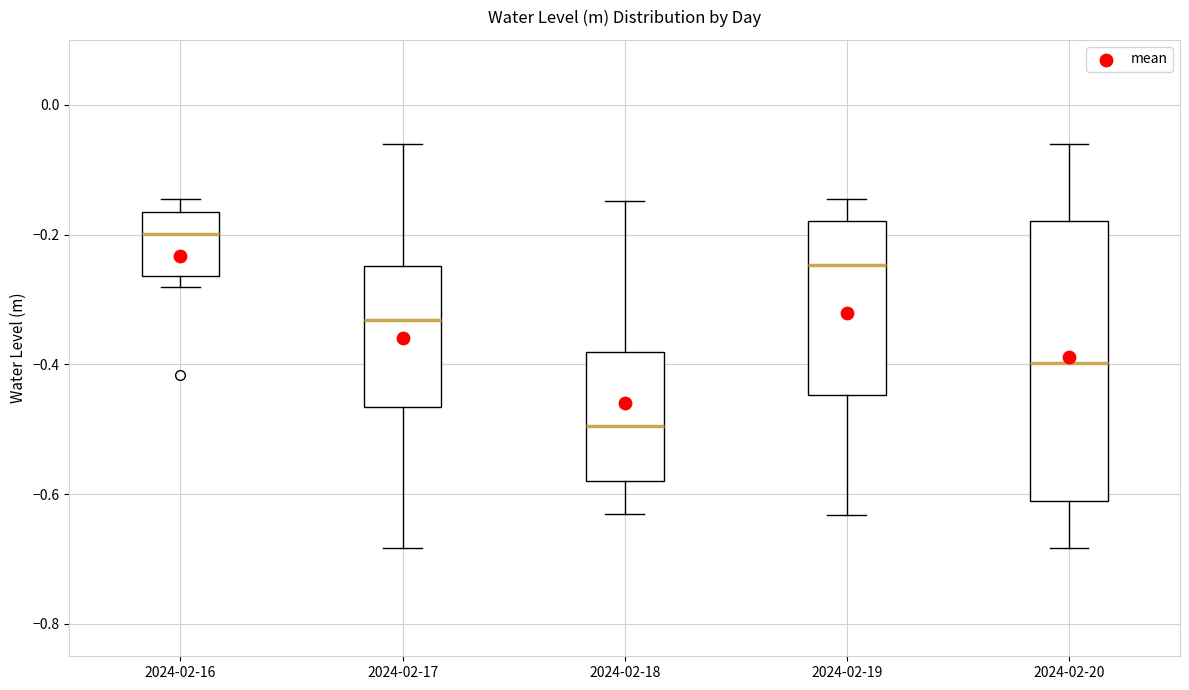

Reading left to right, read every box against the y-axis: the position of its median line, the range the box covers, and the ends of its whiskers. The values are not printed on the chart, so give them approximately, as read against the axis.

2024-02-16: median -0.20, box -0.26 to -0.16, whiskers -0.28 to -0.14
2024-02-17: median -0.34, box -0.46 to -0.24, whiskers -0.68 to -0.06
2024-02-18: median -0.50, box -0.58 to -0.38, whiskers -0.64 to -0.14
2024-02-19: median -0.24, box -0.44 to -0.18, whiskers -0.64 to -0.14
2024-02-20: median -0.40, box -0.62 to -0.18, whiskers -0.68 to -0.06